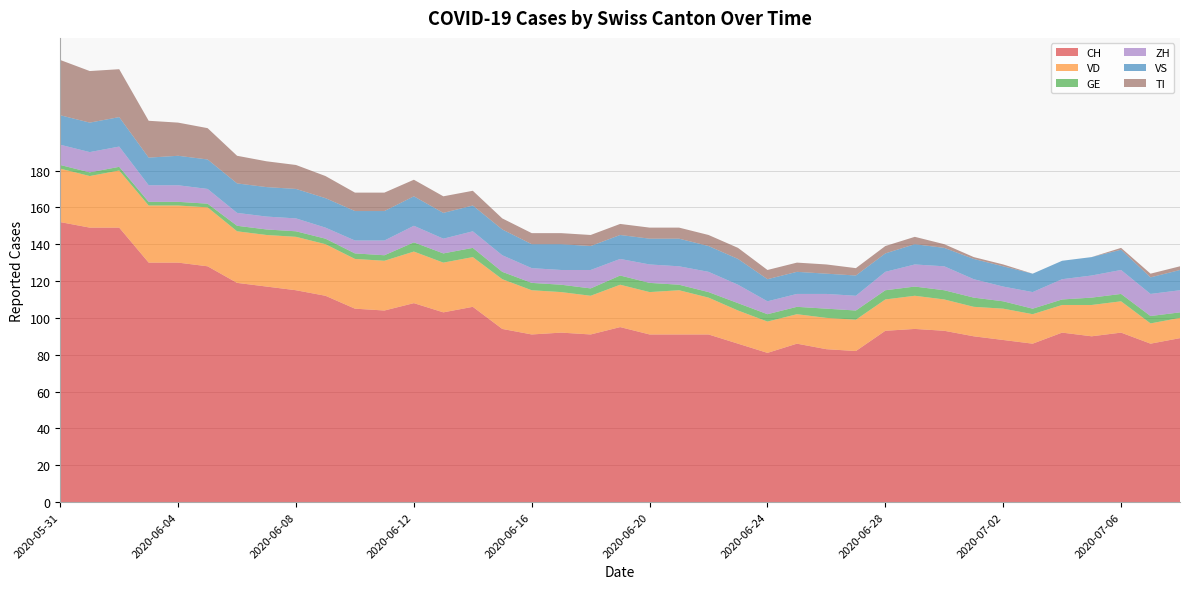

Reading left to right, extract all data points from this chart.

CH: 2020-05-31=152	2020-06-01=149	2020-06-02=149	2020-06-03=130	2020-06-04=130	2020-06-05=128	2020-06-06=119	2020-06-07=117	2020-06-08=115	2020-06-09=112	2020-06-10=105	2020-06-11=104	2020-06-12=108	2020-06-13=103	2020-06-14=106	2020-06-15=94	2020-06-16=91	2020-06-17=92	2020-06-18=91	2020-06-19=95	2020-06-20=91	2020-06-21=91	2020-06-22=91	2020-06-23=86	2020-06-24=81	2020-06-25=86	2020-06-26=83	2020-06-27=82	2020-06-28=93	2020-06-29=94	2020-06-30=93	2020-07-01=90	2020-07-02=88	2020-07-03=86	2020-07-04=92	2020-07-05=90	2020-07-06=92	2020-07-07=86	2020-07-08=89
VD: 2020-05-31=29	2020-06-01=28	2020-06-02=31	2020-06-03=31	2020-06-04=31	2020-06-05=32	2020-06-06=28	2020-06-07=28	2020-06-08=29	2020-06-09=28	2020-06-10=27	2020-06-11=27	2020-06-12=28	2020-06-13=27	2020-06-14=27	2020-06-15=27	2020-06-16=24	2020-06-17=22	2020-06-18=21	2020-06-19=23	2020-06-20=23	2020-06-21=24	2020-06-22=20	2020-06-23=18	2020-06-24=17	2020-06-25=16	2020-06-26=17	2020-06-27=17	2020-06-28=17	2020-06-29=18	2020-06-30=17	2020-07-01=16	2020-07-02=17	2020-07-03=16	2020-07-04=15	2020-07-05=17	2020-07-06=17	2020-07-07=11	2020-07-08=11
GE: 2020-05-31=2	2020-06-01=2	2020-06-02=2	2020-06-03=2	2020-06-04=2	2020-06-05=2	2020-06-06=3	2020-06-07=3	2020-06-08=3	2020-06-09=3	2020-06-10=3	2020-06-11=3	2020-06-12=5	2020-06-13=5	2020-06-14=5	2020-06-15=4	2020-06-16=4	2020-06-17=4	2020-06-18=4	2020-06-19=5	2020-06-20=5	2020-06-21=3	2020-06-22=3	2020-06-23=4	2020-06-24=4	2020-06-25=4	2020-06-26=5	2020-06-27=5	2020-06-28=5	2020-06-29=5	2020-06-30=5	2020-07-01=5	2020-07-02=4	2020-07-03=3	2020-07-04=3	2020-07-05=4	2020-07-06=4	2020-07-07=4	2020-07-08=3
ZH: 2020-05-31=11	2020-06-01=11	2020-06-02=11	2020-06-03=9	2020-06-04=9	2020-06-05=8	2020-06-06=7	2020-06-07=7	2020-06-08=7	2020-06-09=6	2020-06-10=7	2020-06-11=8	2020-06-12=9	2020-06-13=8	2020-06-14=9	2020-06-15=9	2020-06-16=8	2020-06-17=8	2020-06-18=10	2020-06-19=9	2020-06-20=10	2020-06-21=10	2020-06-22=11	2020-06-23=10	2020-06-24=7	2020-06-25=7	2020-06-26=8	2020-06-27=8	2020-06-28=10	2020-06-29=12	2020-06-30=13	2020-07-01=10	2020-07-02=8	2020-07-03=9	2020-07-04=11	2020-07-05=12	2020-07-06=13	2020-07-07=12	2020-07-08=12
VS: 2020-05-31=16	2020-06-01=16	2020-06-02=16	2020-06-03=15	2020-06-04=16	2020-06-05=16	2020-06-06=16	2020-06-07=16	2020-06-08=16	2020-06-09=16	2020-06-10=16	2020-06-11=16	2020-06-12=16	2020-06-13=14	2020-06-14=14	2020-06-15=14	2020-06-16=13	2020-06-17=14	2020-06-18=13	2020-06-19=13	2020-06-20=14	2020-06-21=15	2020-06-22=14	2020-06-23=14	2020-06-24=12	2020-06-25=12	2020-06-26=11	2020-06-27=11	2020-06-28=10	2020-06-29=11	2020-06-30=10	2020-07-01=11	2020-07-02=11	2020-07-03=10	2020-07-04=10	2020-07-05=10	2020-07-06=11	2020-07-07=9	2020-07-08=11
TI: 2020-05-31=30	2020-06-01=28	2020-06-02=26	2020-06-03=20	2020-06-04=18	2020-06-05=17	2020-06-06=15	2020-06-07=14	2020-06-08=13	2020-06-09=12	2020-06-10=10	2020-06-11=10	2020-06-12=9	2020-06-13=9	2020-06-14=8	2020-06-15=6	2020-06-16=6	2020-06-17=6	2020-06-18=6	2020-06-19=6	2020-06-20=6	2020-06-21=6	2020-06-22=6	2020-06-23=6	2020-06-24=5	2020-06-25=5	2020-06-26=5	2020-06-27=4	2020-06-28=4	2020-06-29=4	2020-06-30=2	2020-07-01=1	2020-07-02=1	2020-07-03=0	2020-07-04=0	2020-07-05=0	2020-07-06=1	2020-07-07=2	2020-07-08=2